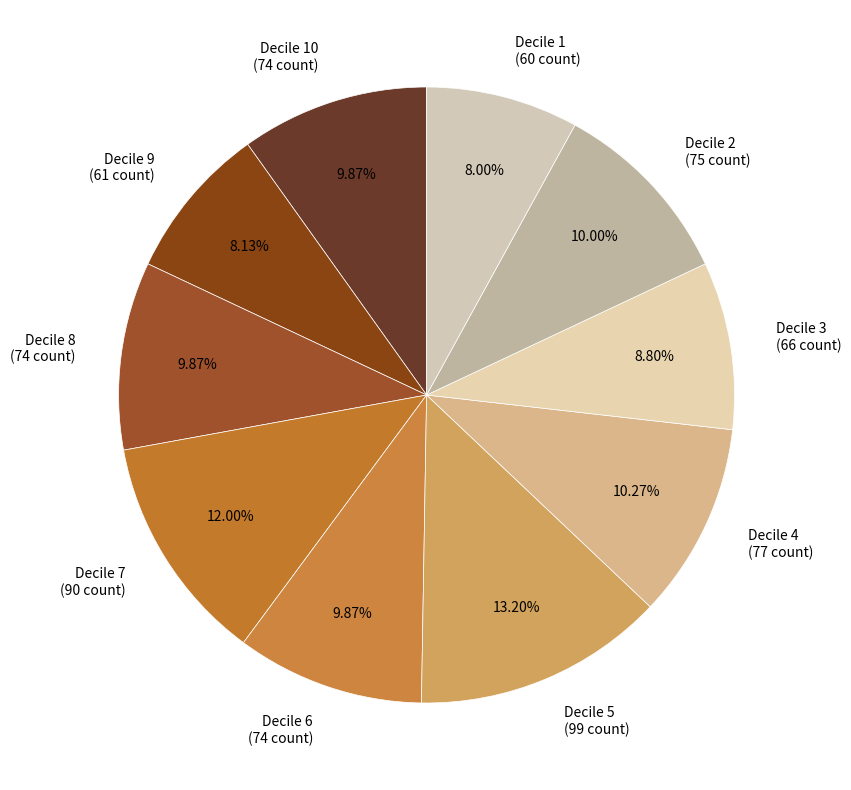

Is the sum of Decile 9 (61 count) and Decile 1 (60 count) greater than half?

No